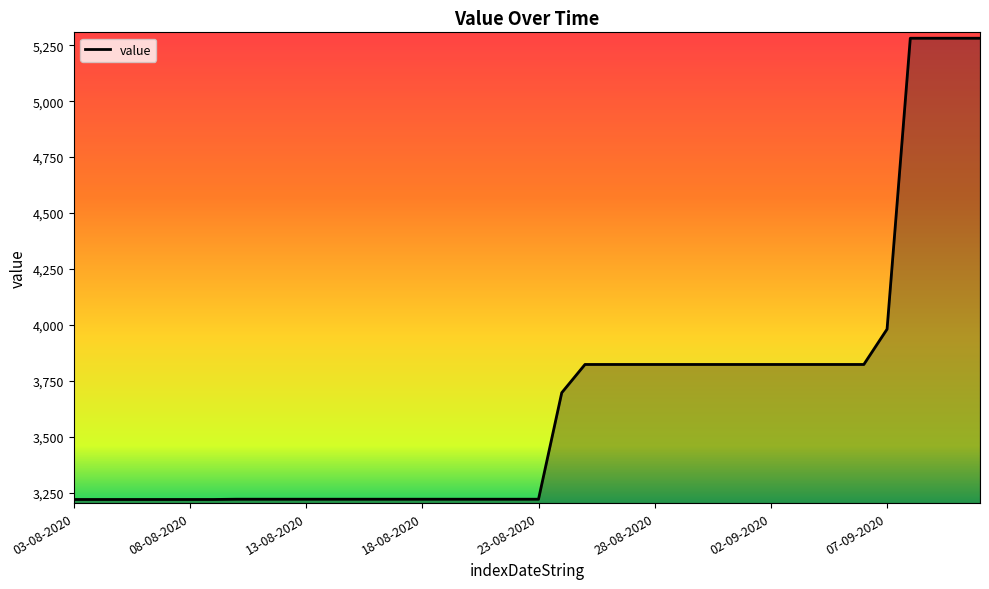

What is the sum of all values?

146134.0